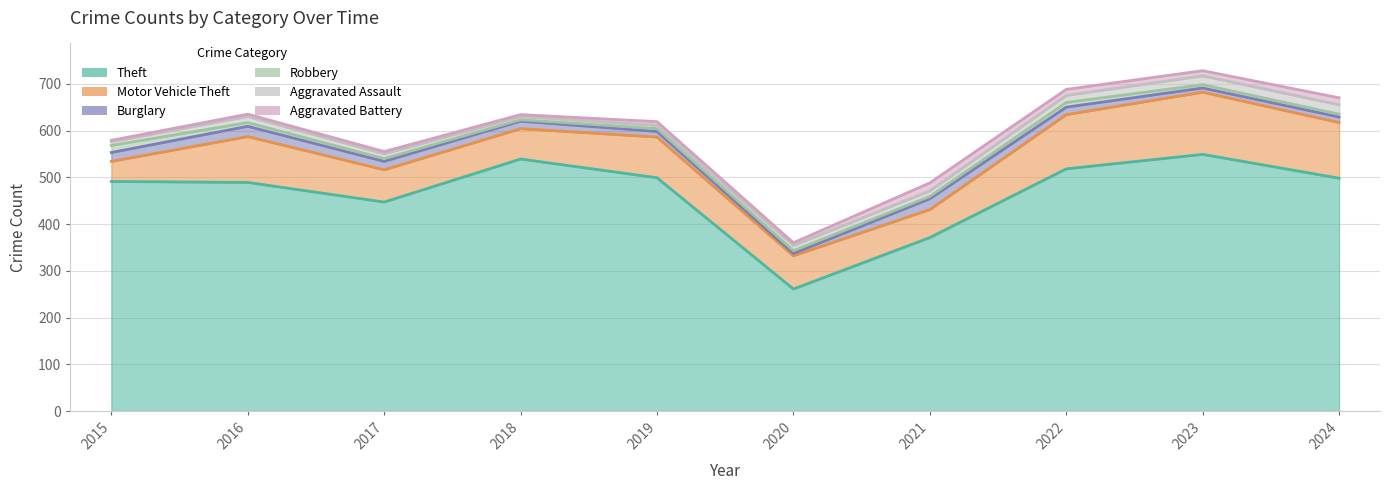

How many interior local peaks does the Aggravated Battery series have?

2